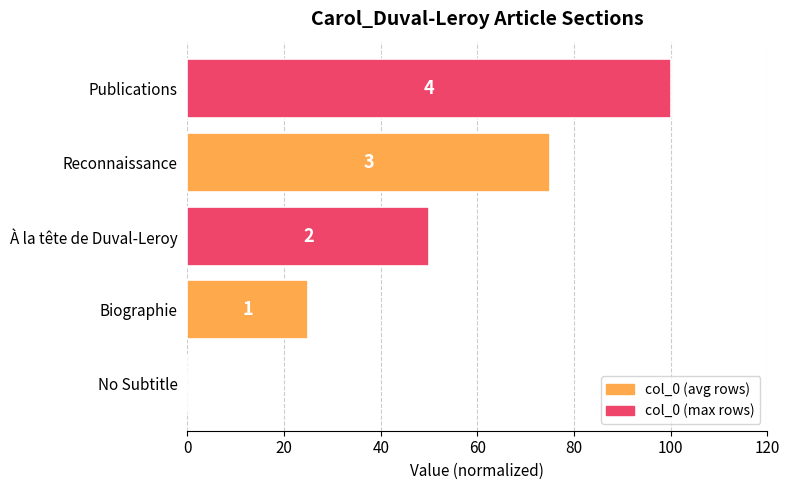

Are the bars horizontal?

Yes